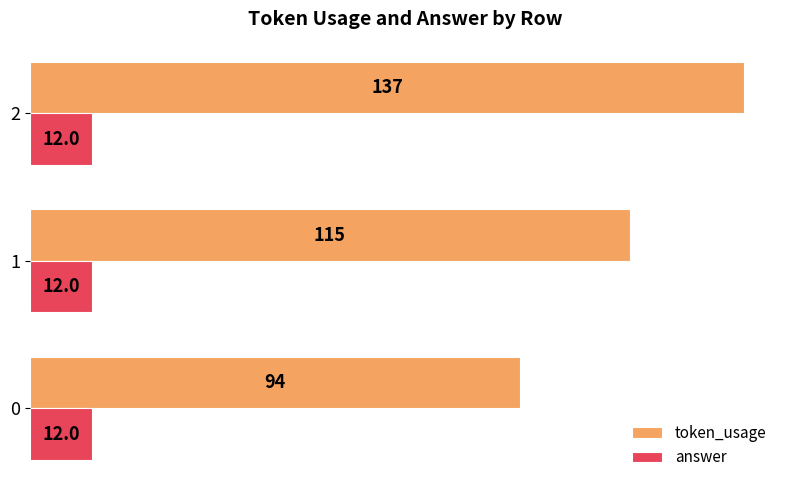

What is the sum of all token_usage values?

346